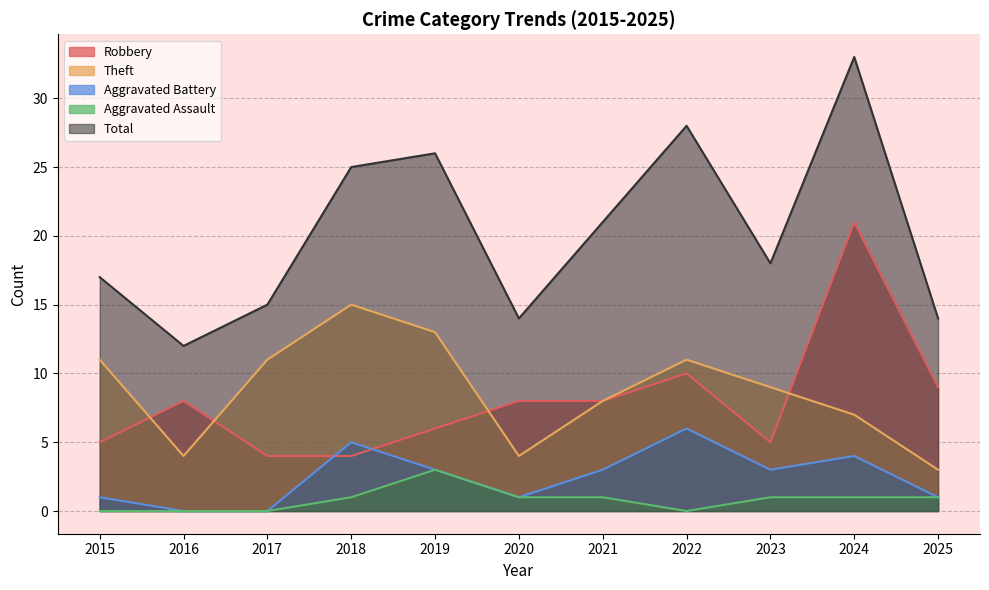

True or false: Theft and Aggravated Assault cross at least once.

False